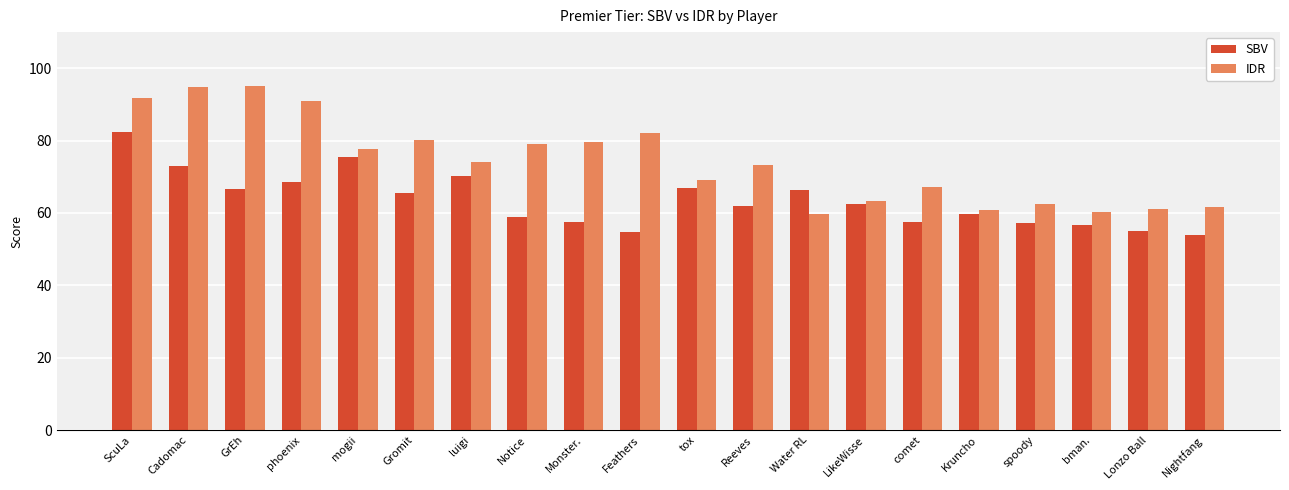

Between tox and Kruncho, which series saw the biggest shift?

IDR